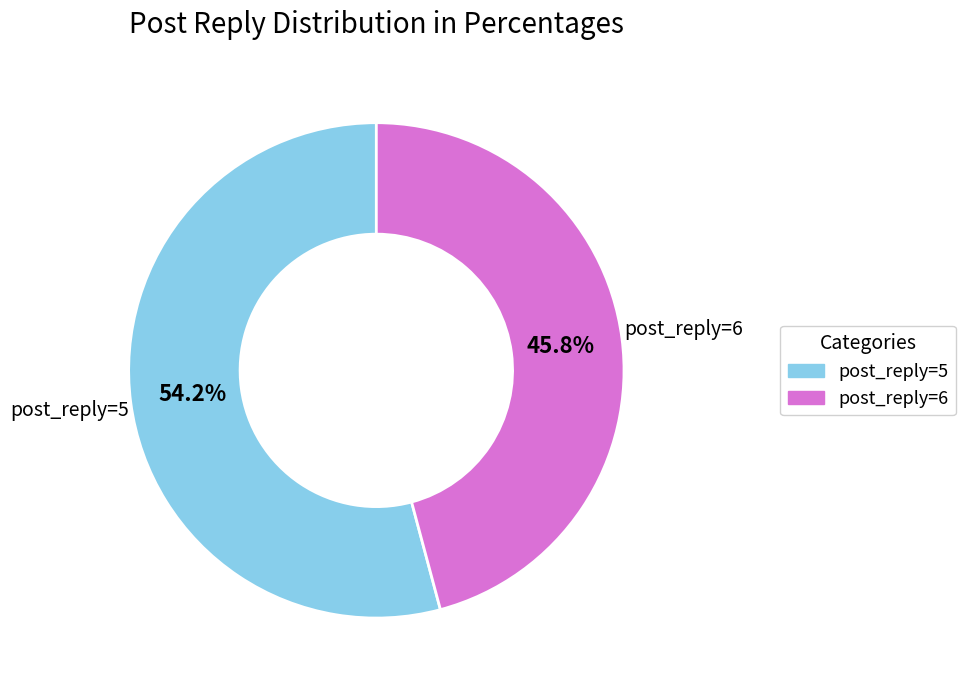

Rank the categories by value from lowest to highest.

post_reply=6, post_reply=5